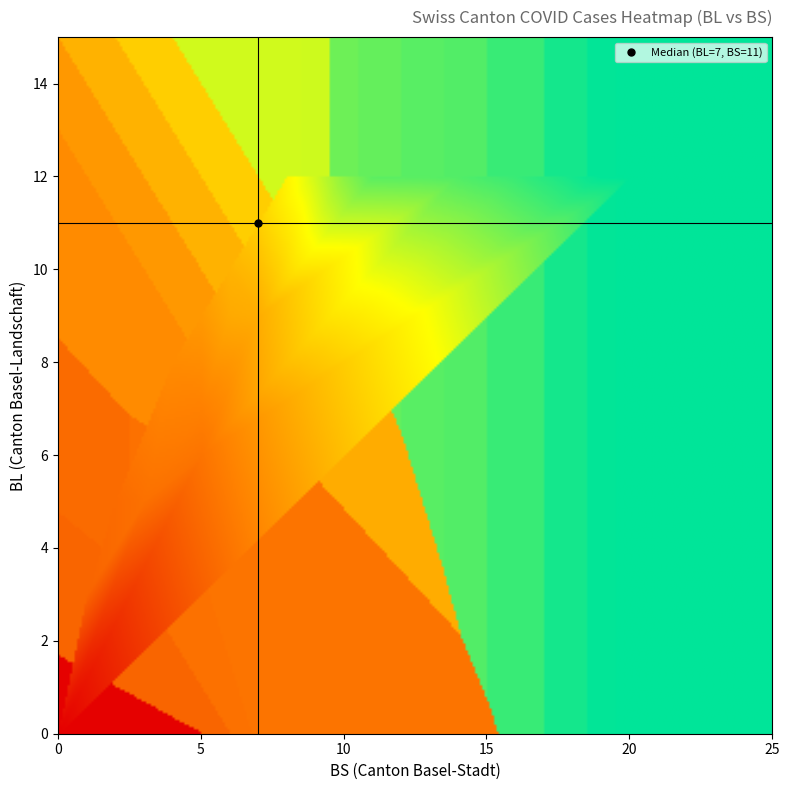

What is the sum of the 0 values at 12 and 5?

9